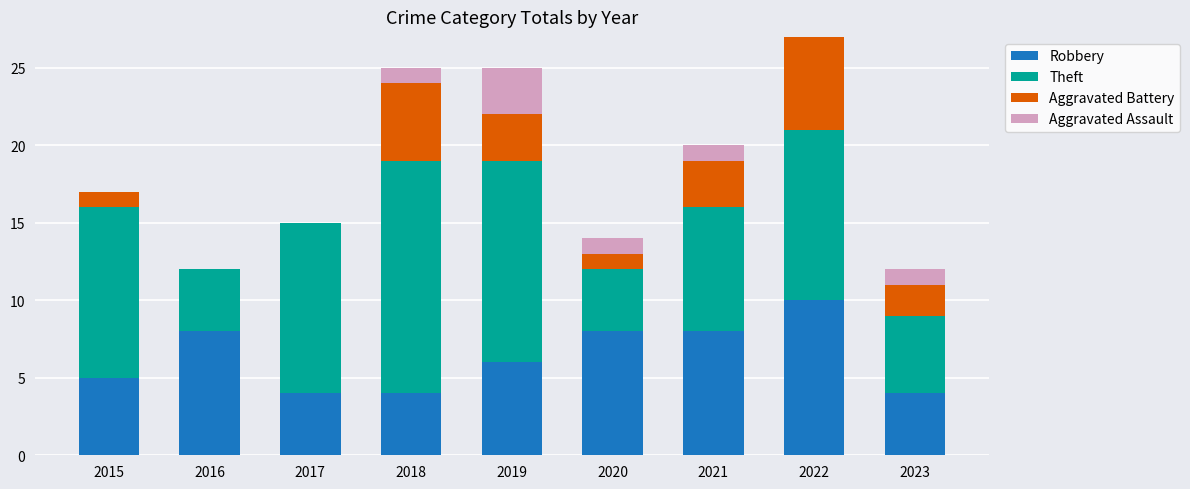

The value of Robbery at 2018 is 5. True or false?

False